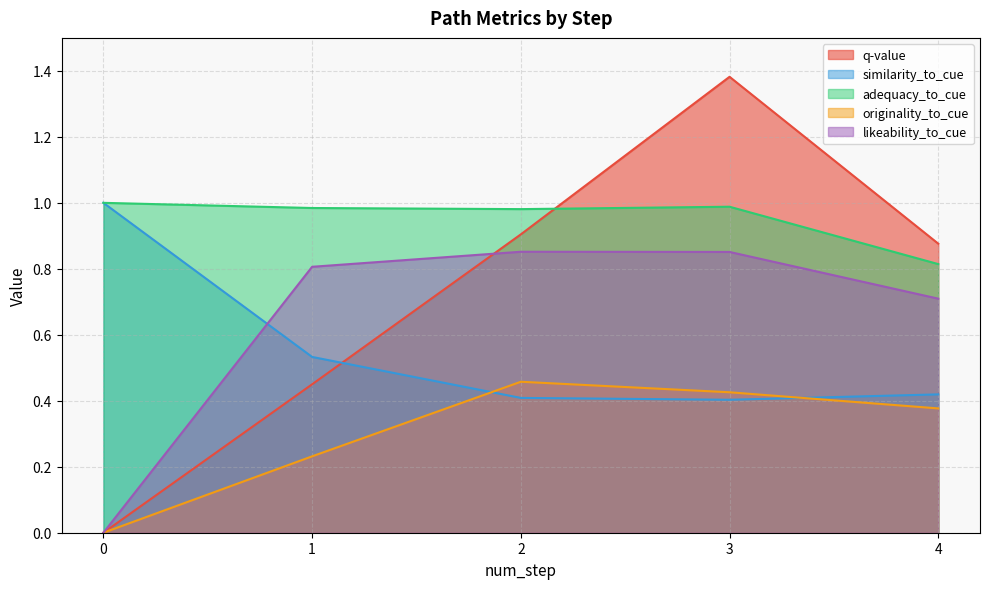

Between 0 and 3, which series saw the biggest shift?

q-value